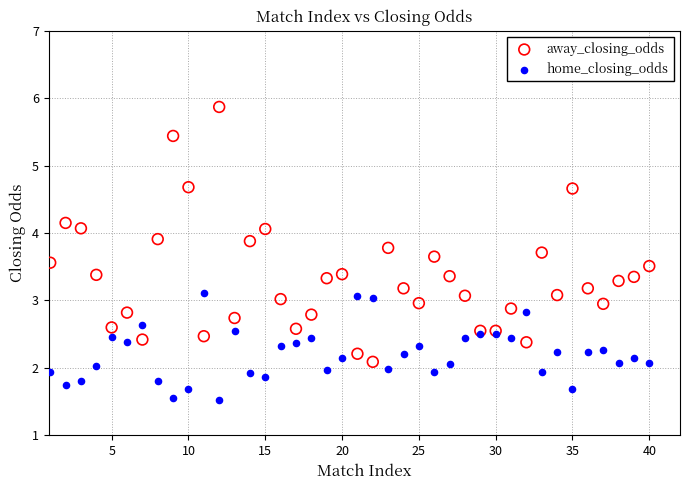

Which series contains the lowest Y value?

home_closing_odds